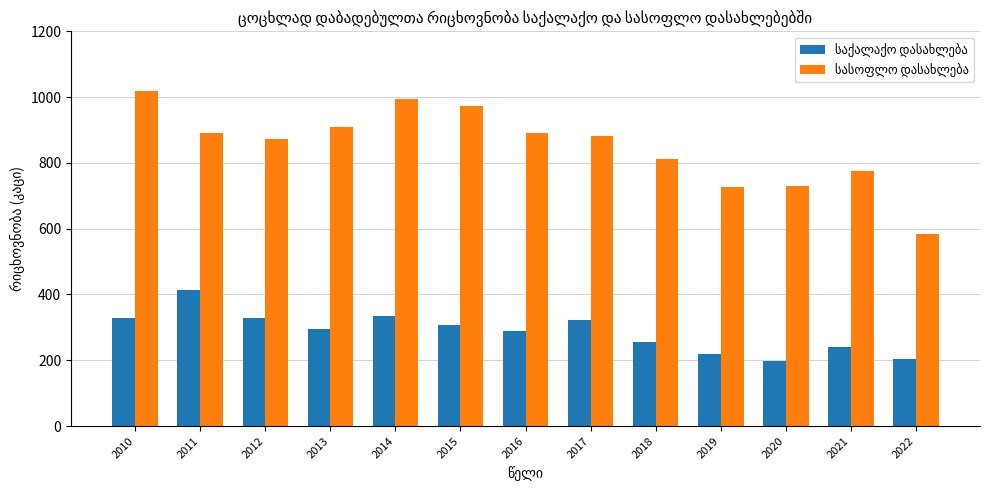

At how many categories does at least one series exceed 437?

13